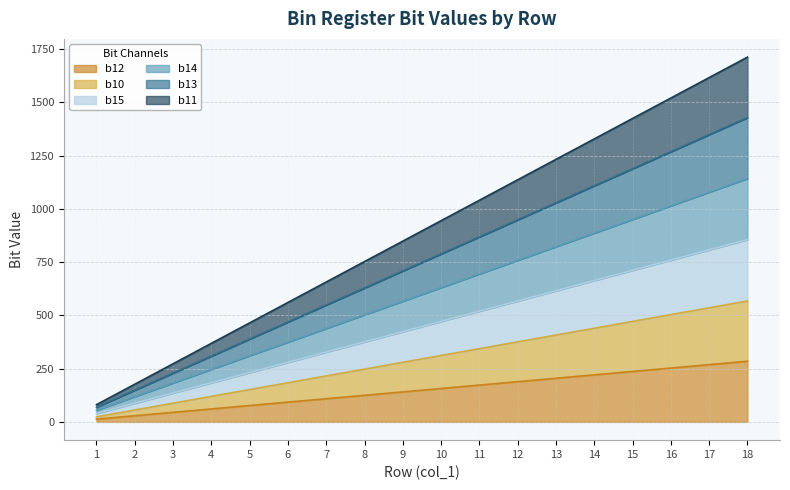

The value of b15 at 14 is 664. True or false?

True